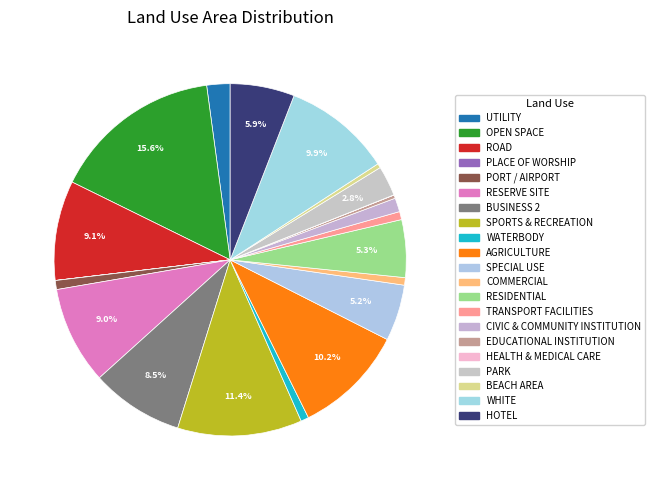

How many segments does this pie chart have?

21